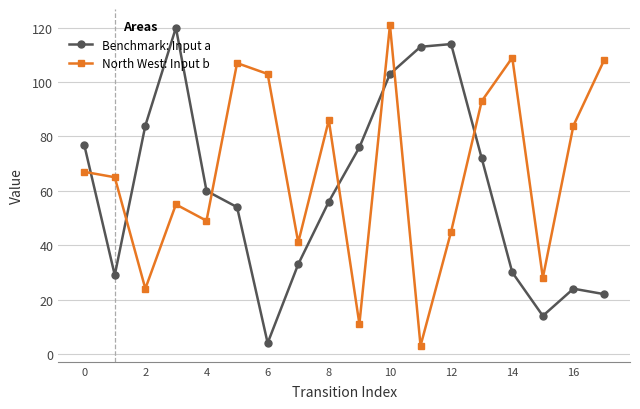

Which series has the largest total across all categories?

North West: Input b